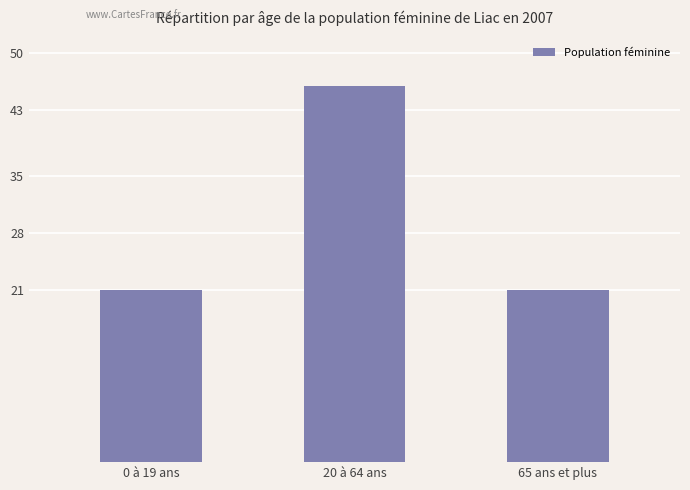

How many categories are shown in the chart?

3